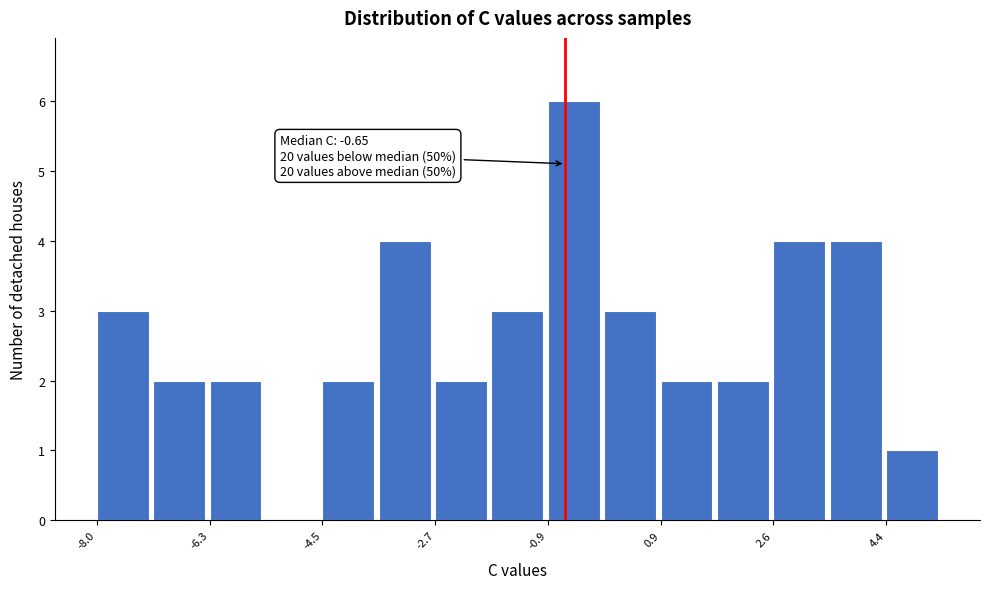

Over which range of the x-axis is the bar tallest?

-1.0 to 0.0